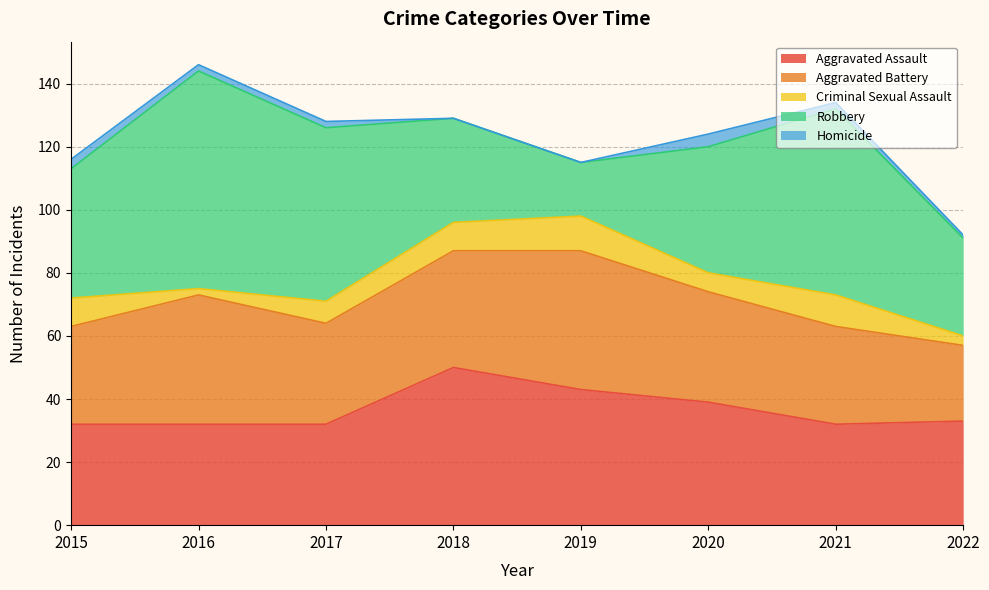

Is it true that Homicide equals 3 at 2015?

True